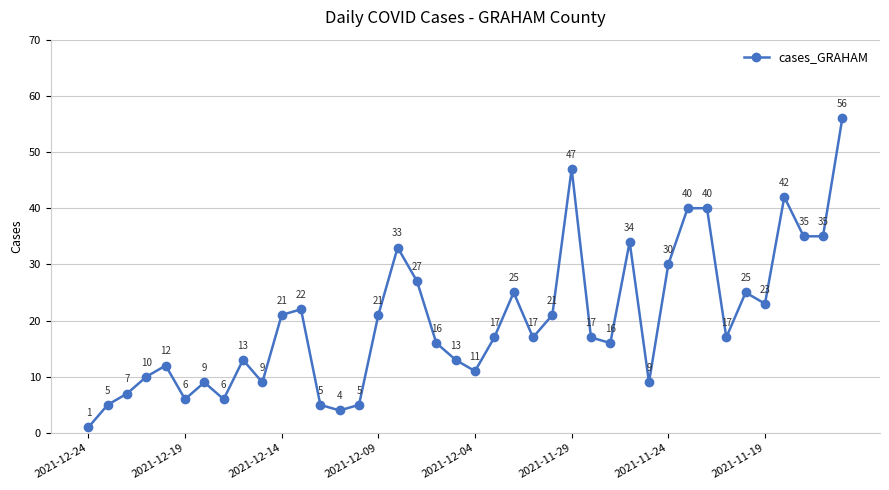

What is the value of the 4th point from the left?

10